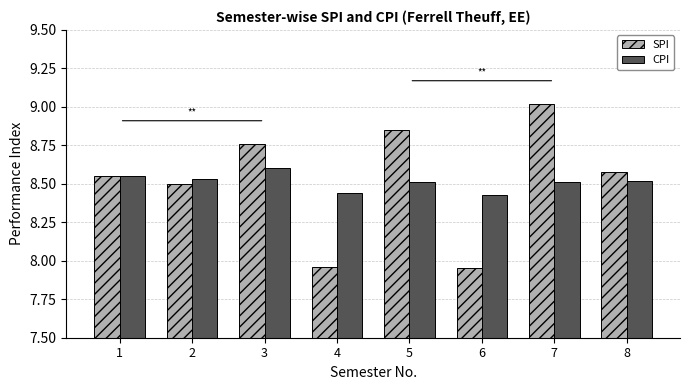

Which series has the widest spread of values?

SPI